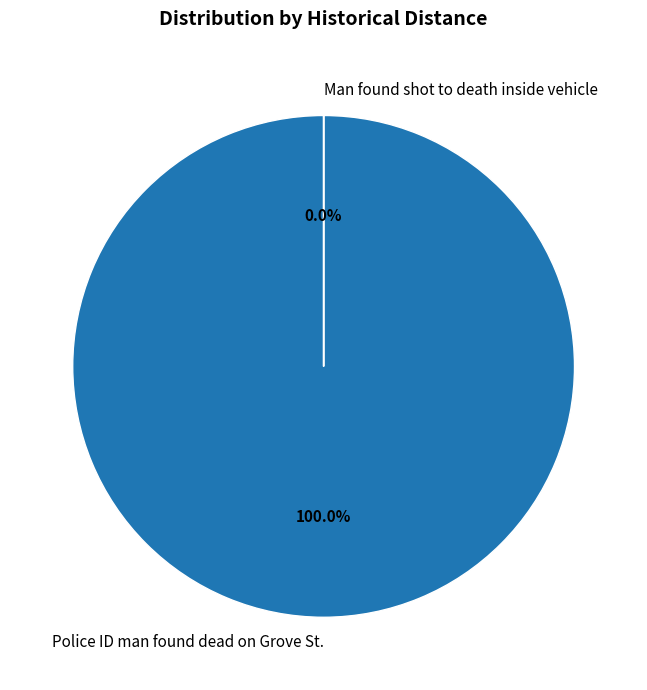

Which category has the smallest portion of the pie?

Man found shot to death inside vehicle